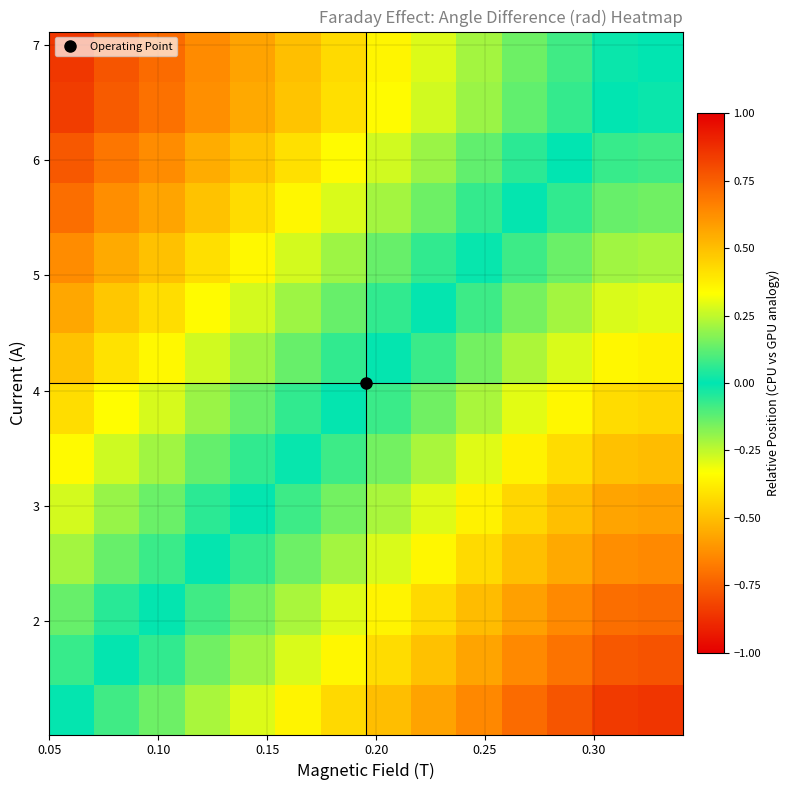

What is the maximum value shown in the chart?

0.9